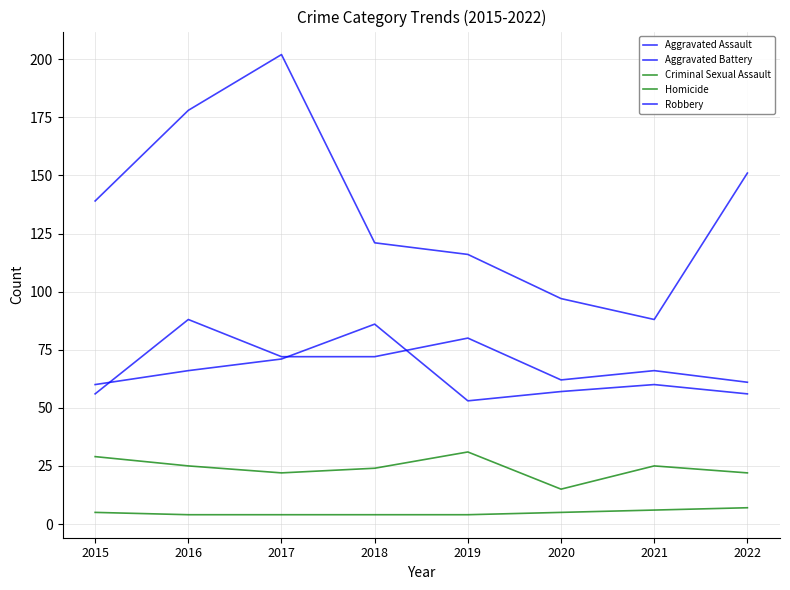

Rank the series at 2017 from lowest to highest value.

Homicide, Criminal Sexual Assault, Aggravated Battery, Aggravated Assault, Robbery